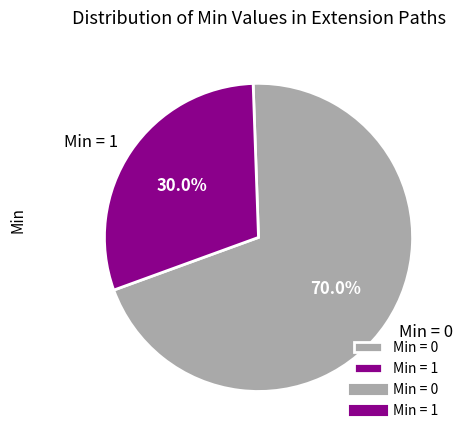

Rank the categories by value from highest to lowest.

Min = 0, Min = 1